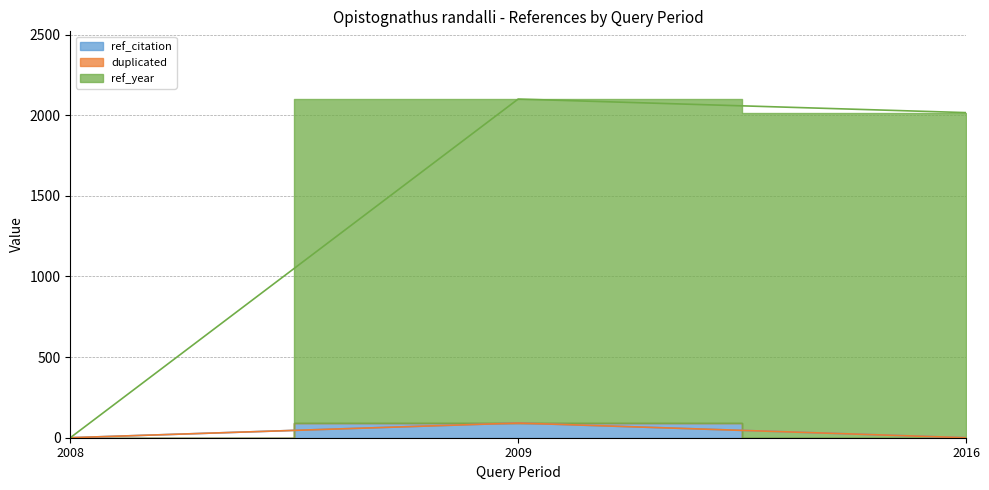

The value of ref_citation at 2009 is 52. True or false?

False